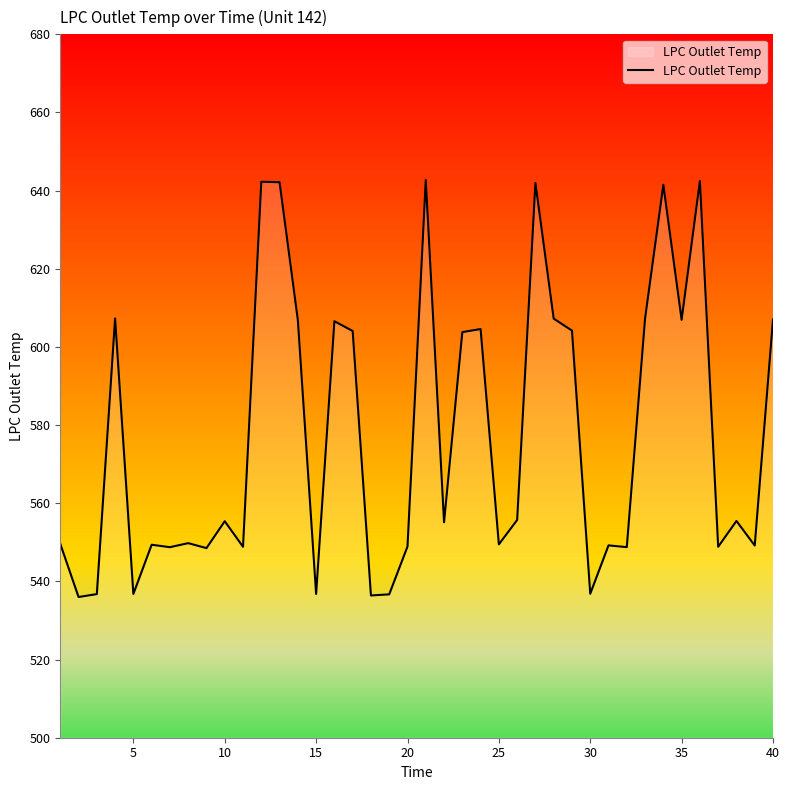

What is the difference between the maximum and minimum values?

106.7